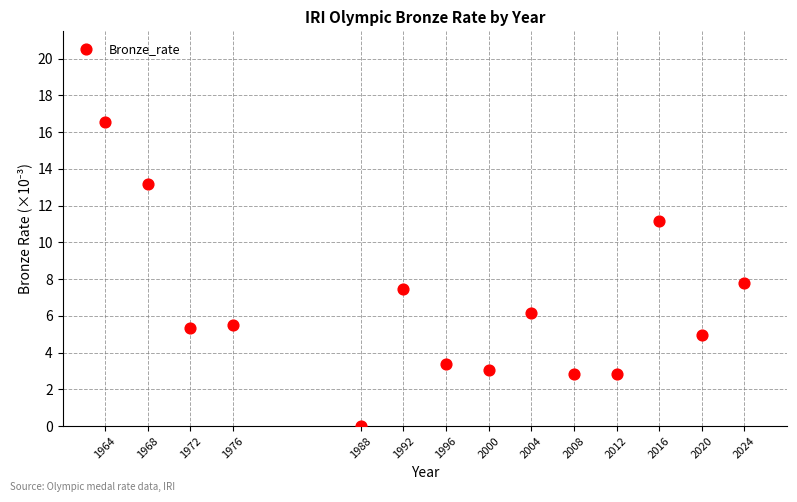

What is the range of X values (max minus min)?

60.0